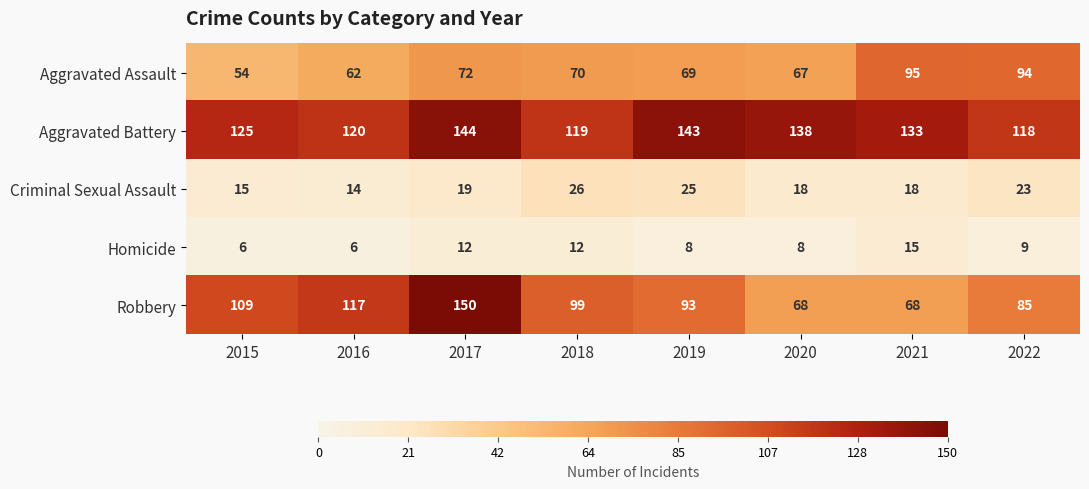

Rank the series by their maximum value, from lowest to highest.

Homicide, Criminal Sexual Assault, Aggravated Assault, Aggravated Battery, Robbery